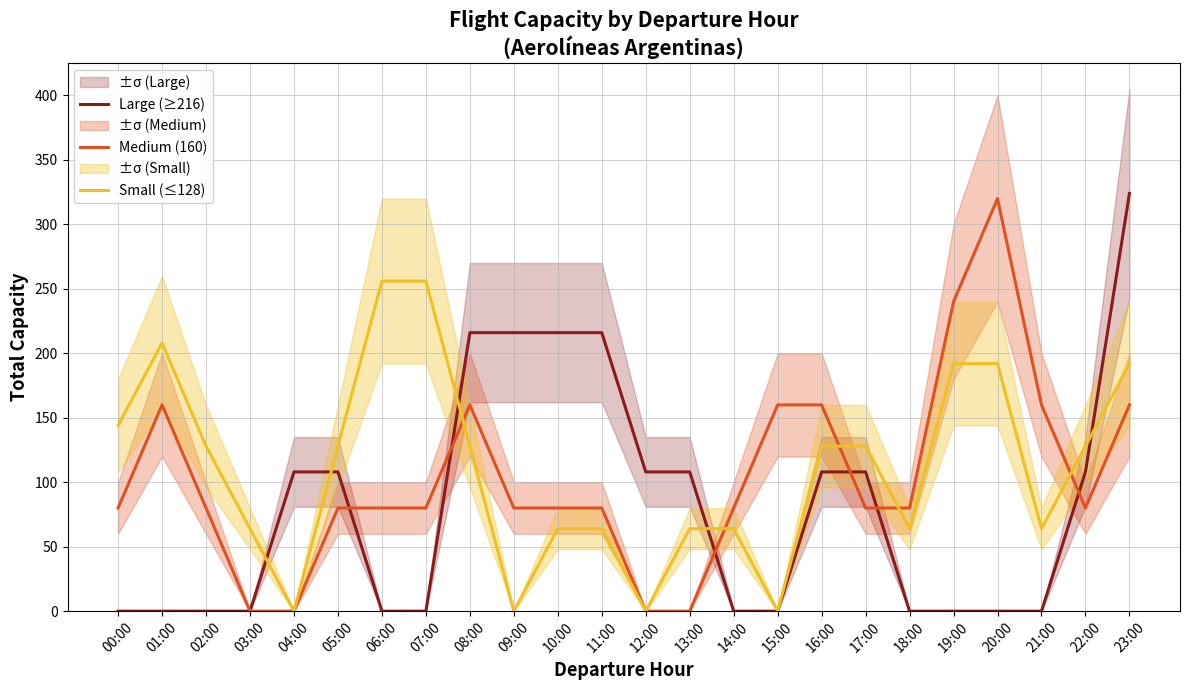

Does the chart have visible grid lines?

Yes